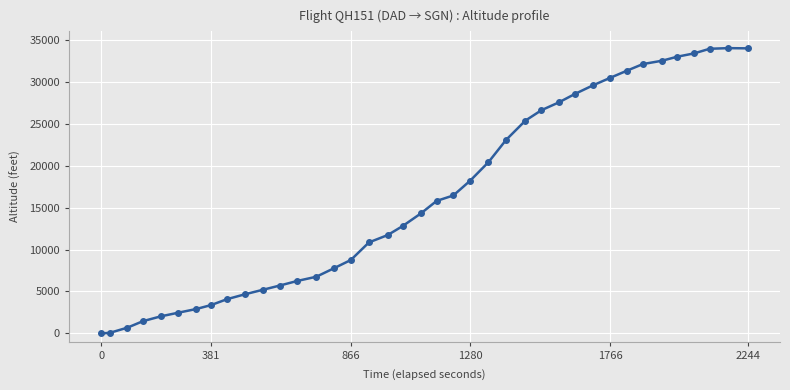

What is the maximum value shown in the chart?

34025